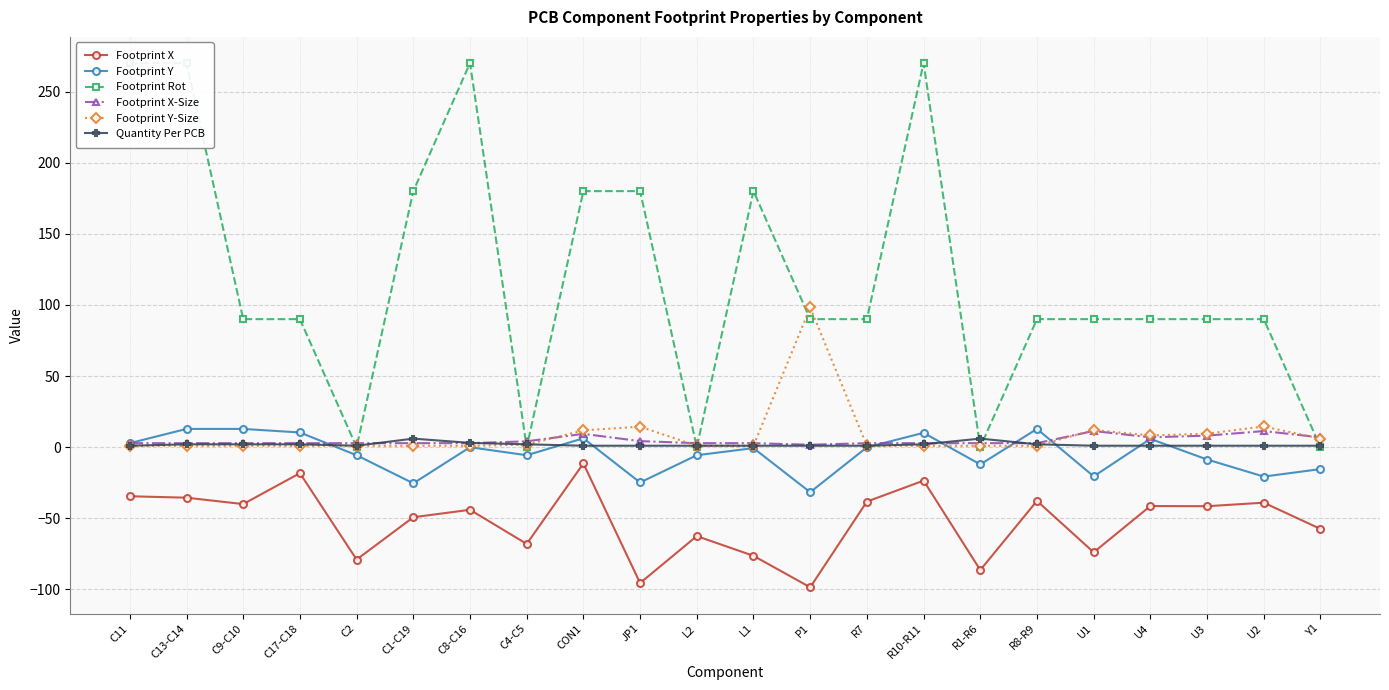

Is the value of Footprint X at U1 greater than the value of Footprint Rot at C9-C10?

No